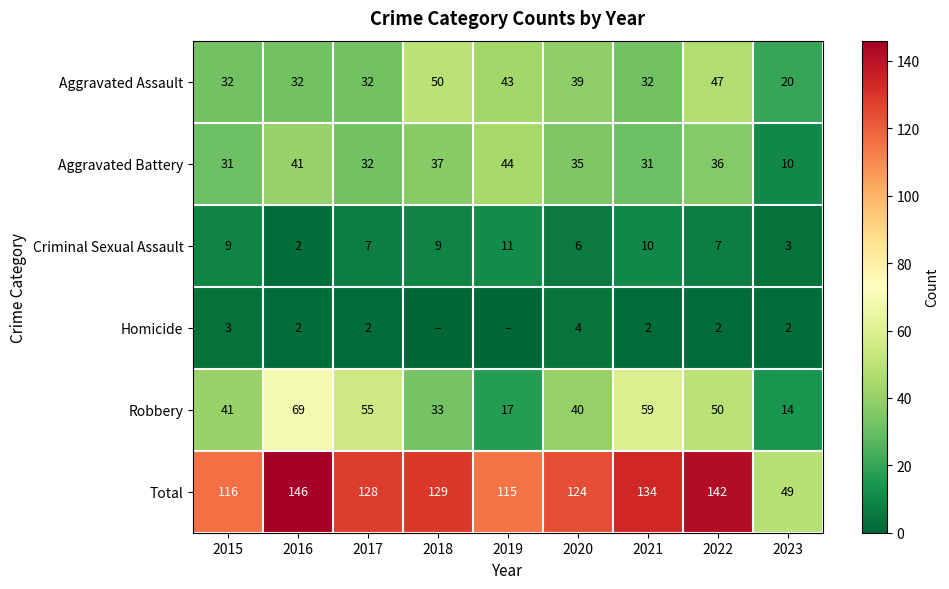

What is the minimum value for Total?

49